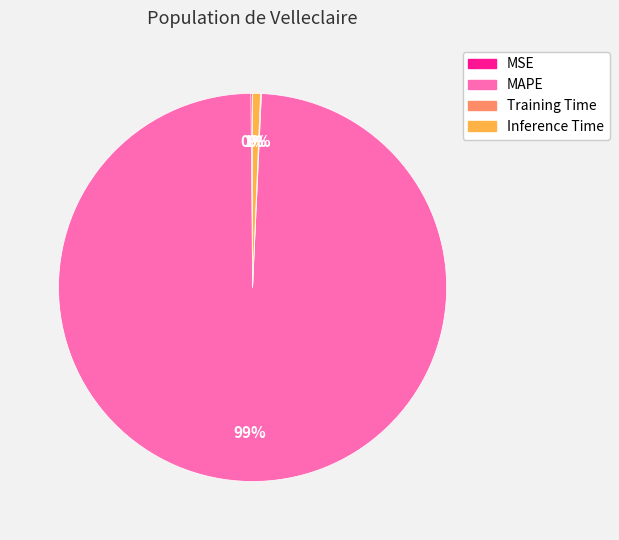

What percentage is the MAPE slice, to the nearest percent?

99%